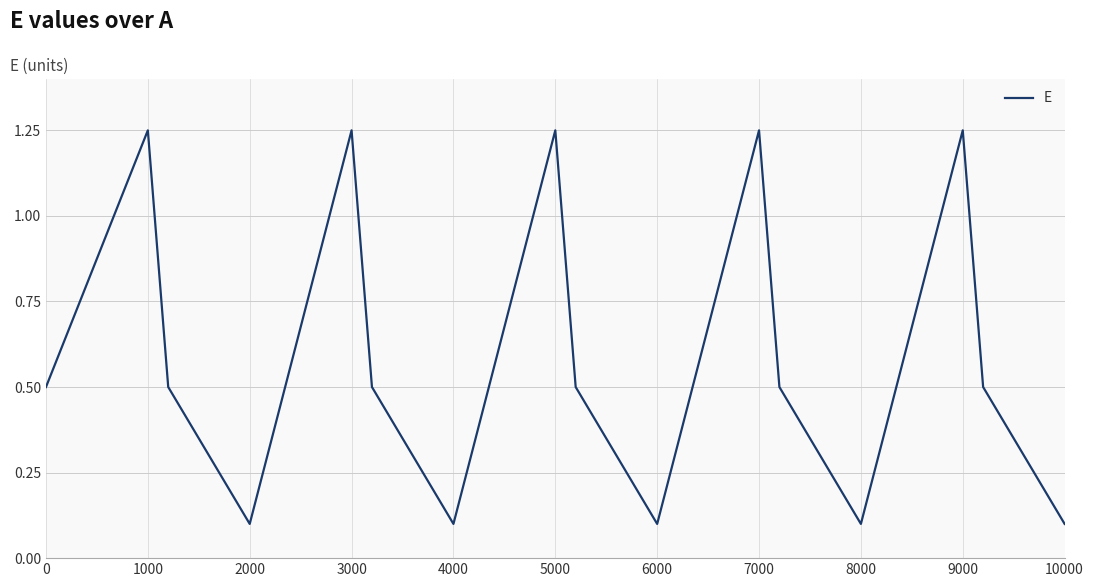

Reading left to right, transcribe all the data shown in this chart.

0.5	1.2	0.5	0.1	1.2	0.5	0.1	1.2	0.5	0.1	1.2	0.5	0.1	1.2	0.5	0.1